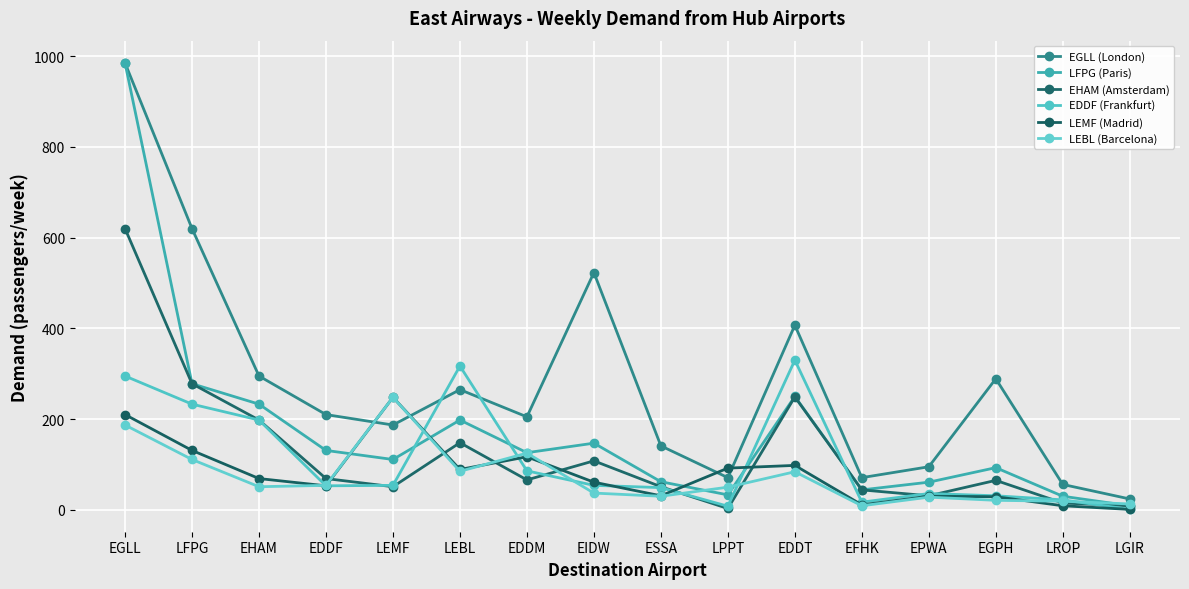

What is the average value of the EGLL (London) series?

278